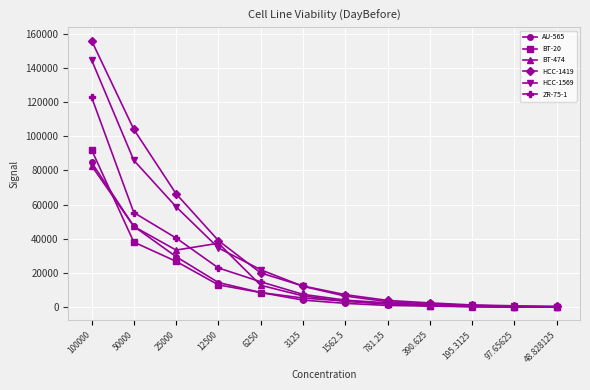

At 25000, list the series in order from smallest to largest.

BT-20, AU-565, BT-474, ZR-75-1, HCC-1569, HCC-1419